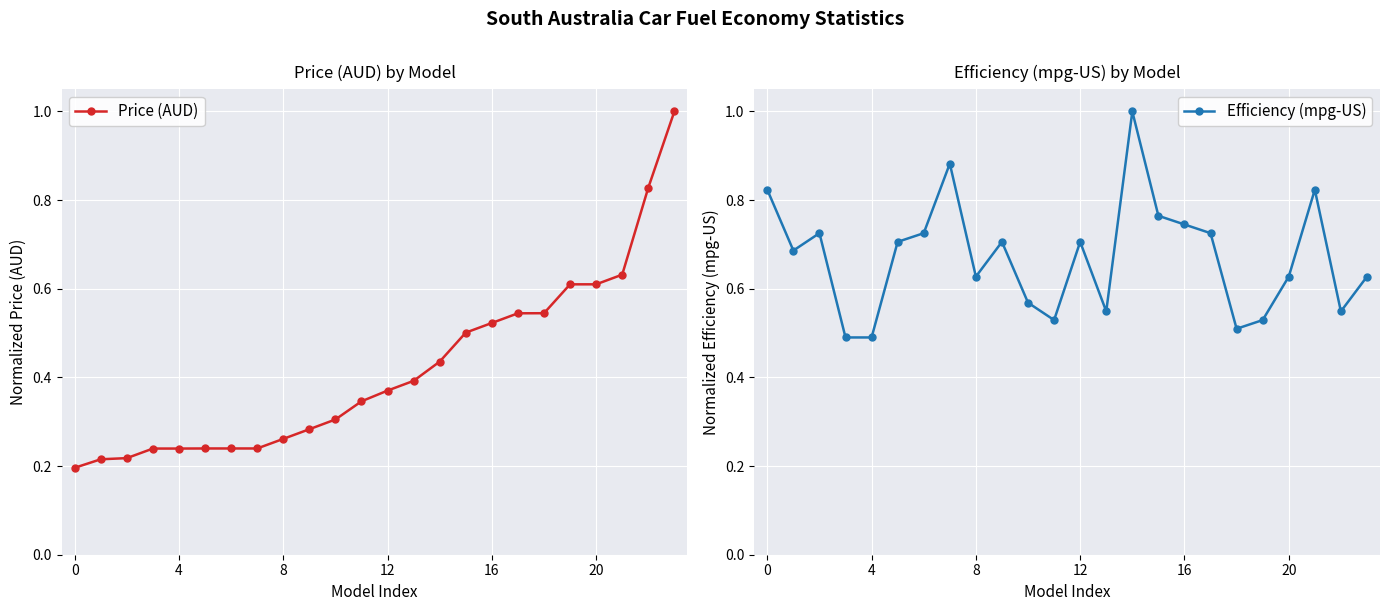

True or false: Efficiency (mpg-US) has a value of 0.5 at 4.

True